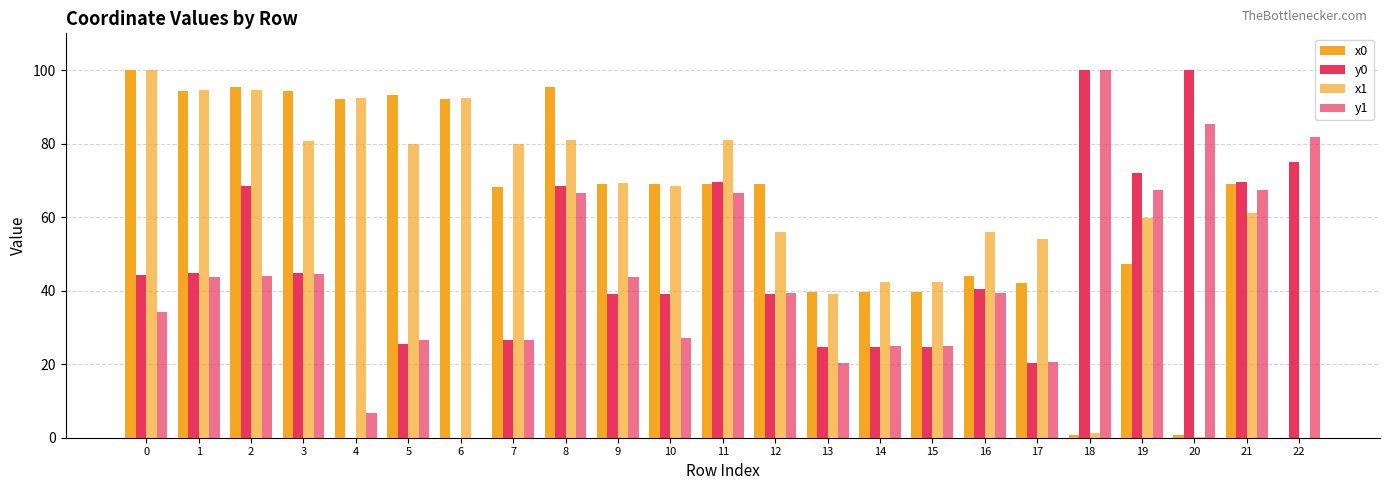

How many series are shown in this chart?

4